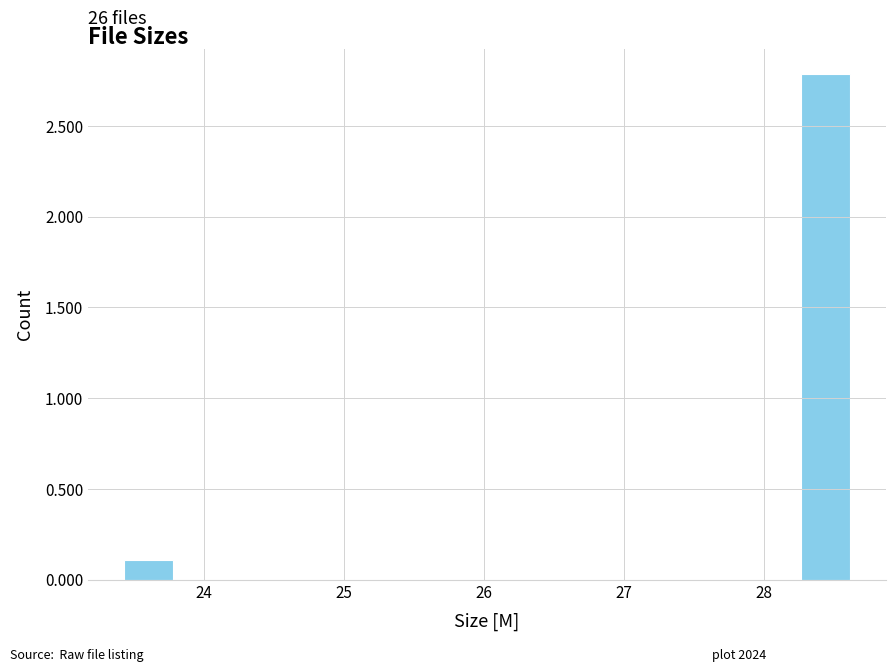

Around what value on the x-axis is the tallest bar? Give the approximate position of its centre, as read against the axis.

28.4